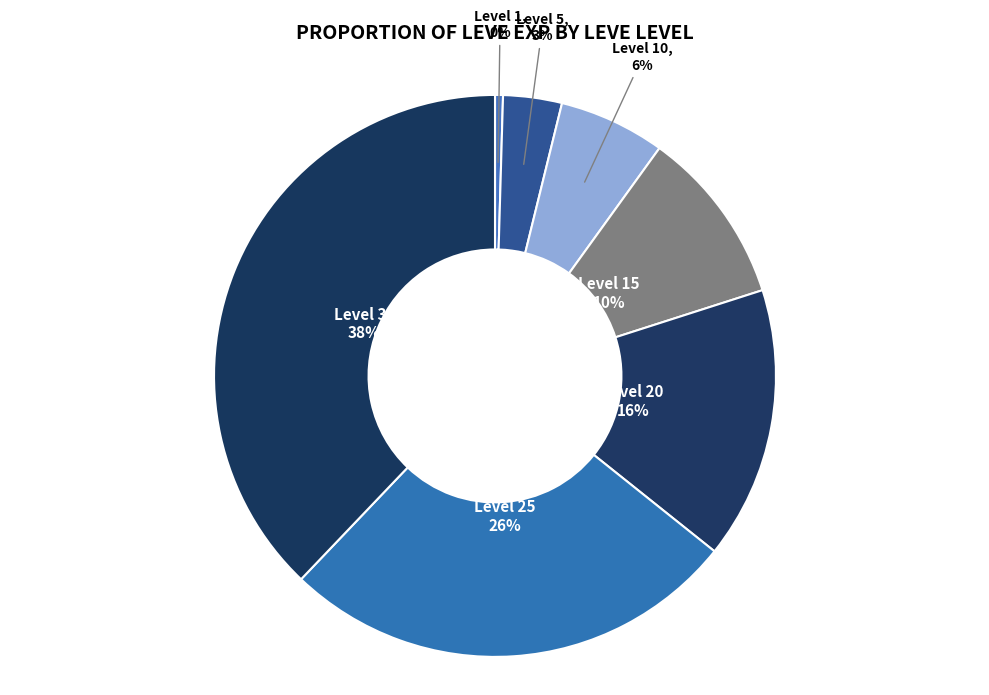

Which has a higher value, Level 30 or Level 20?

Level 30